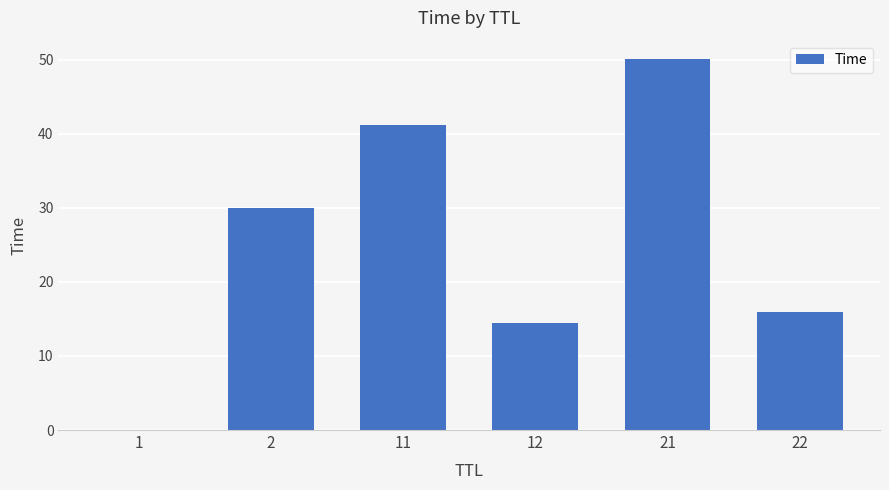

The chart shows a value of 15.9 at 22. True or false?

True